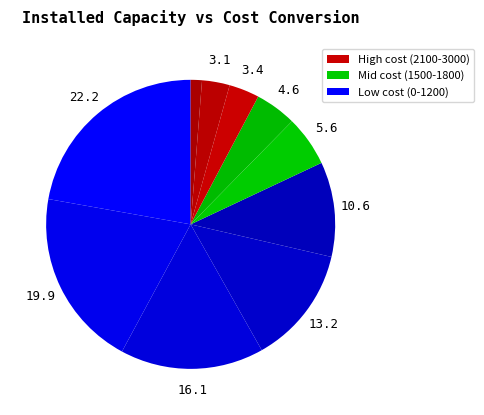

How many segments does this pie chart have?

10